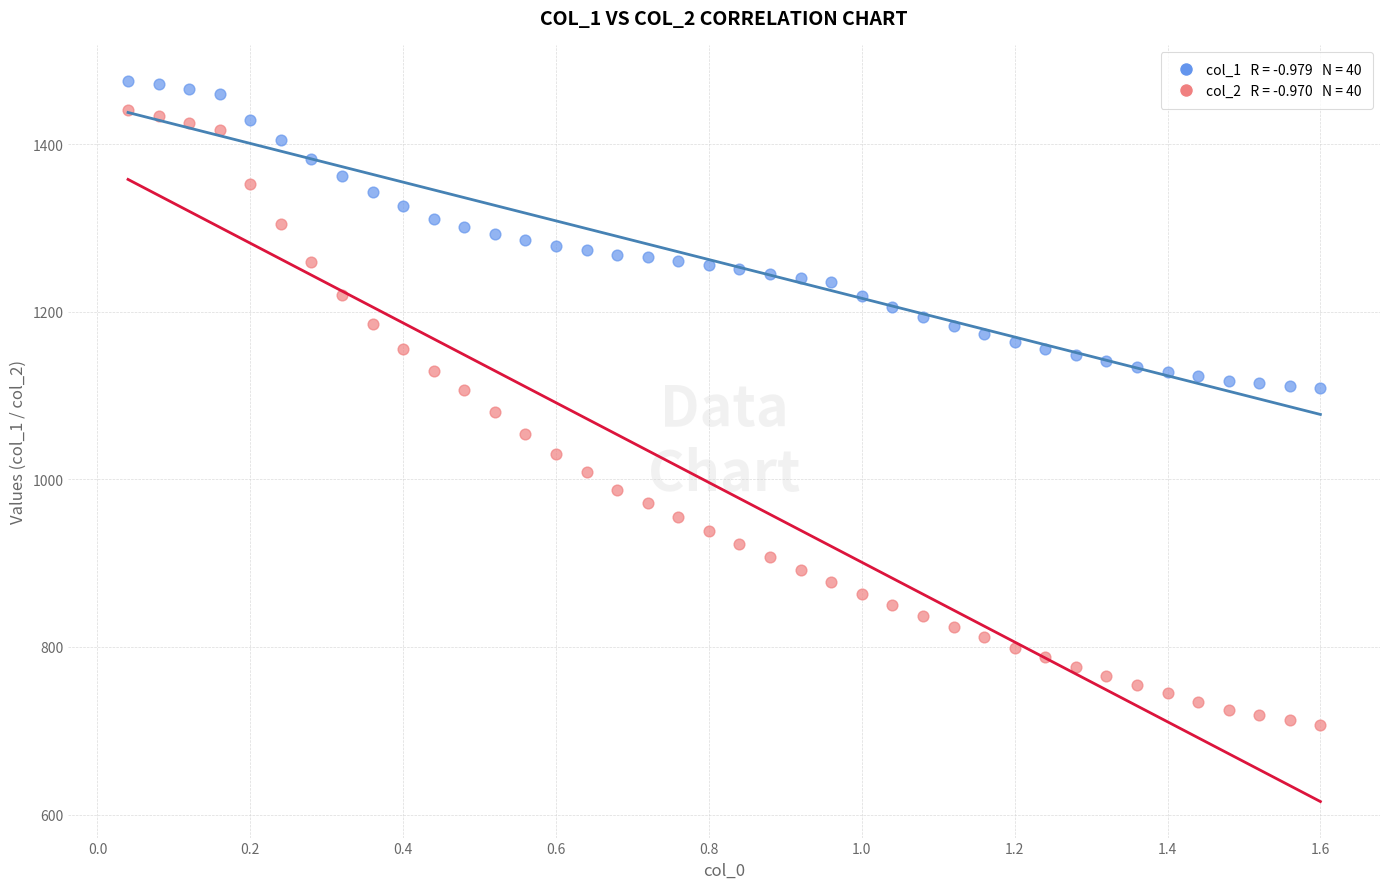

Across all data points, what is the range of X values (max minus min)?

1.6